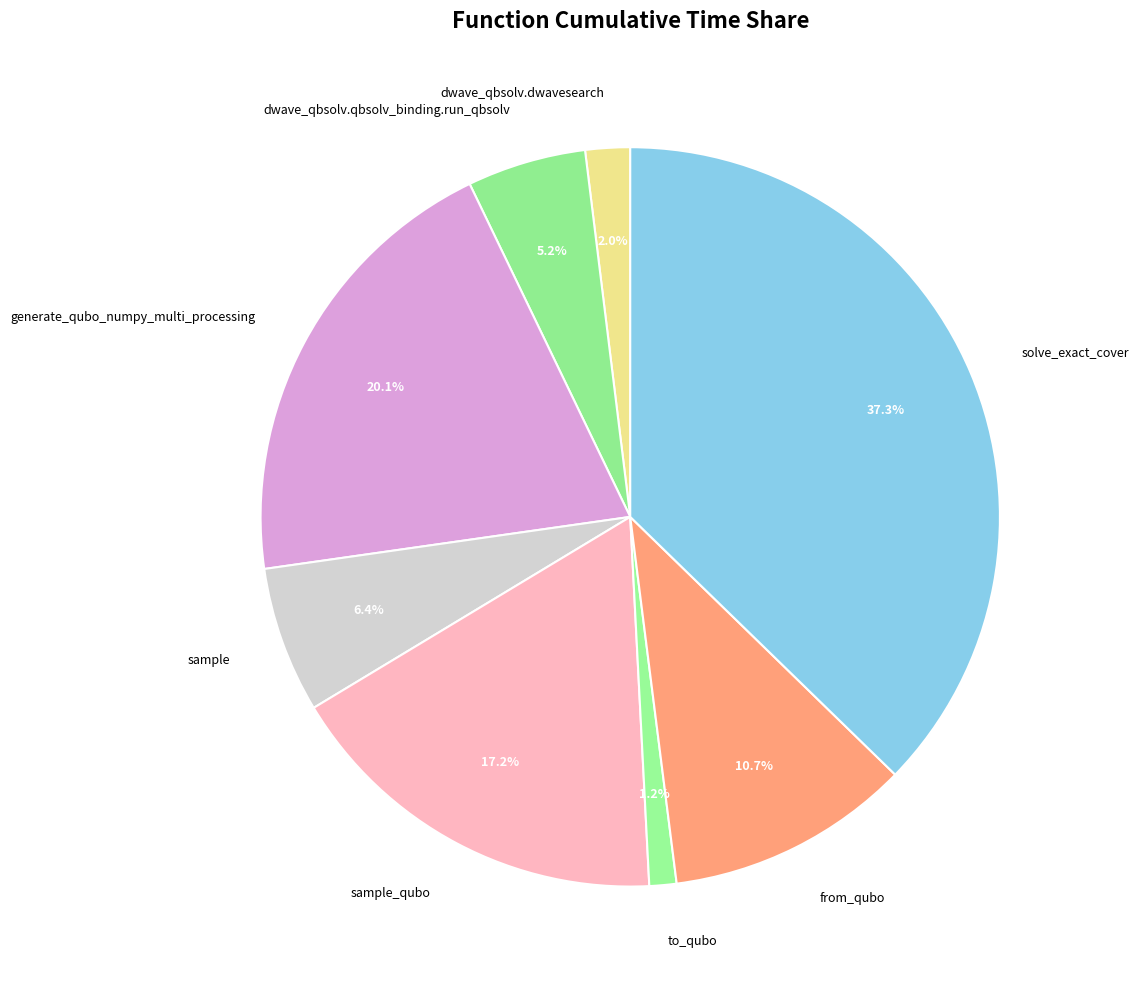

To the nearest percent, what is the combined percentage of solve_exact_cover and dwave_qbsolv.qbsolv_binding.run_qbsolv?

42%